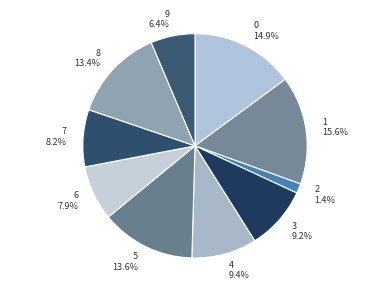

Does 1 represent more than half of the total?

No